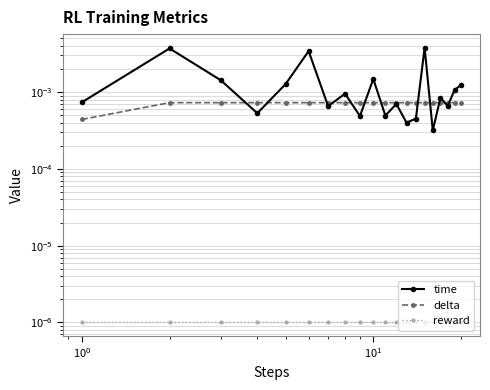

True or false: delta and time intersect in this chart.

True